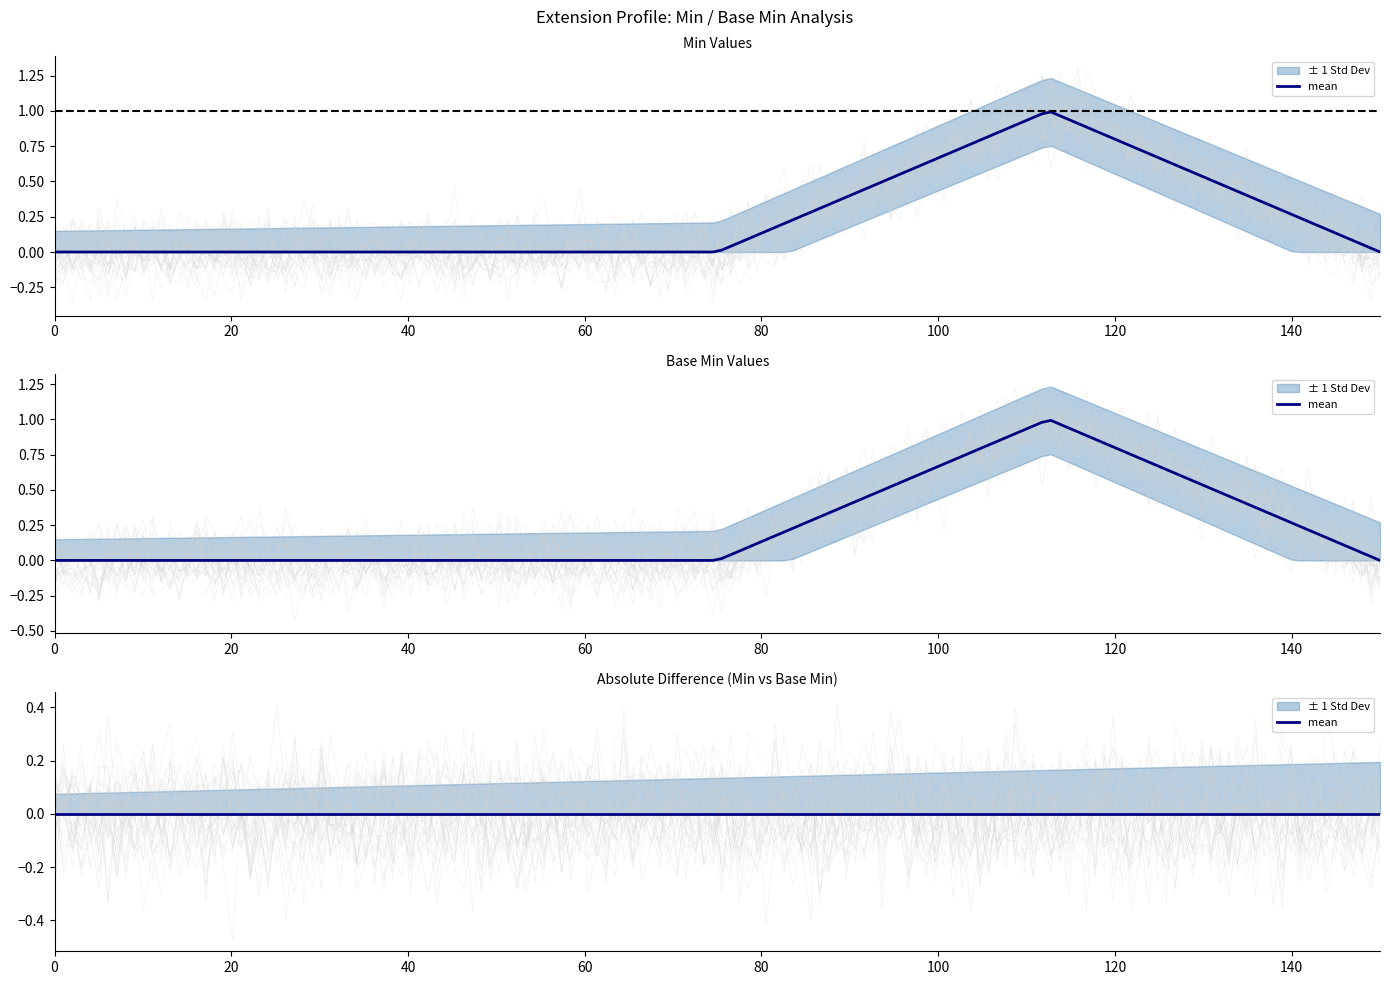

True or false: std_lower has a value of 0 at Extension.extension.

True